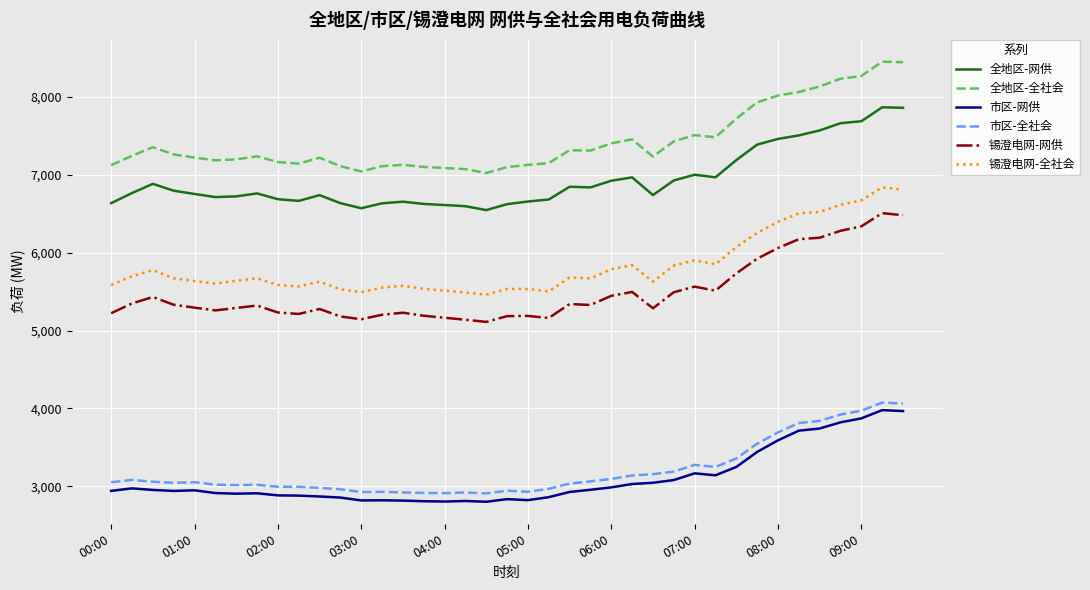

What is the difference between the maximum and minimum values in the 全地区-网供 series?

1320